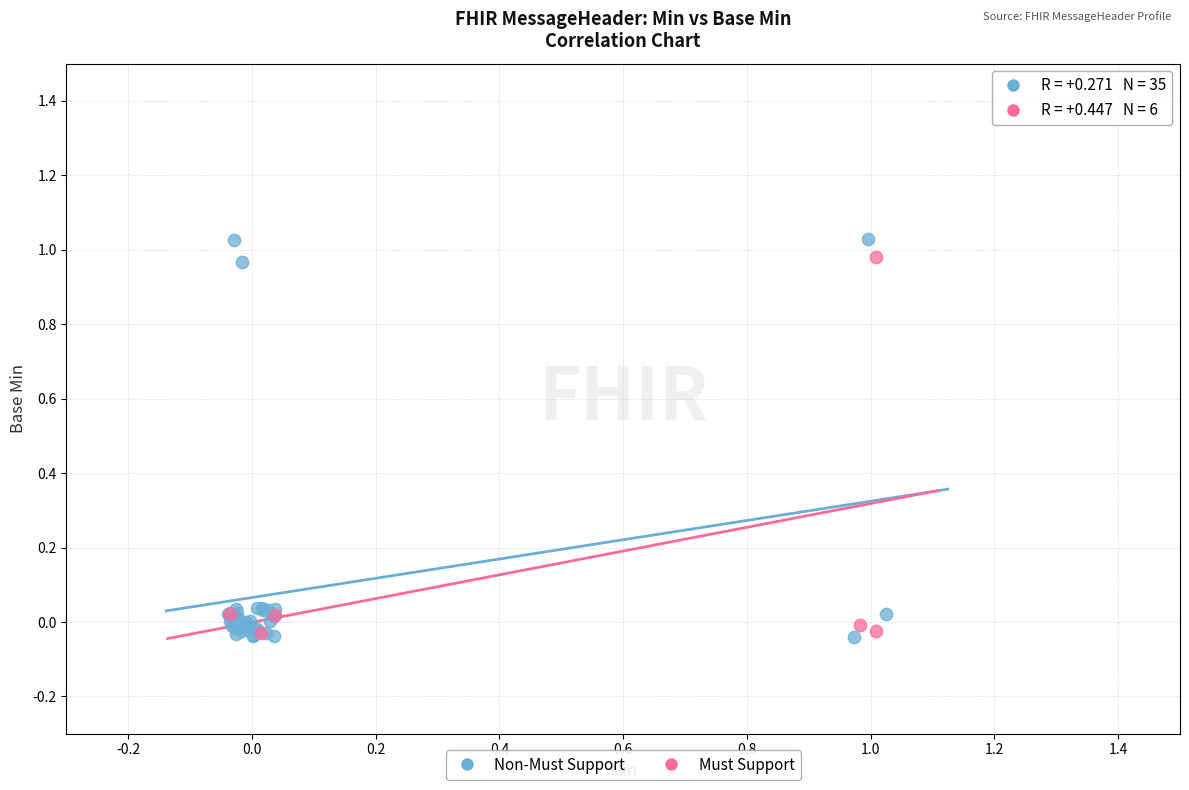

Which series has the largest Y range (max minus min)?

Non-Must Support